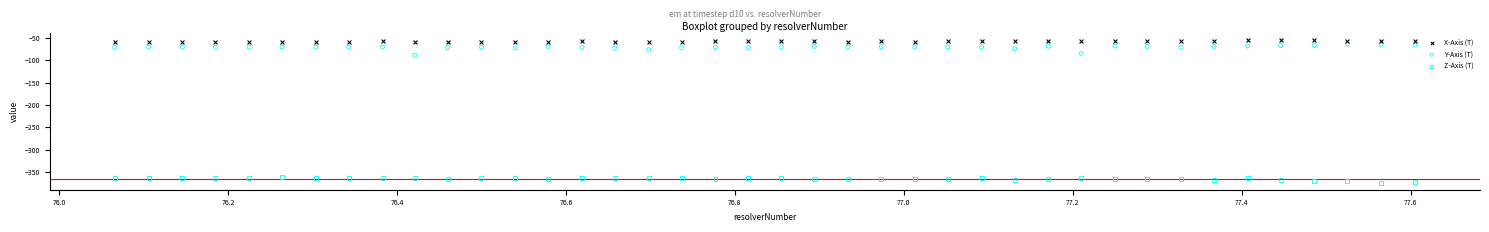

Which series contains the lowest Y value?

Z-Axis (T)